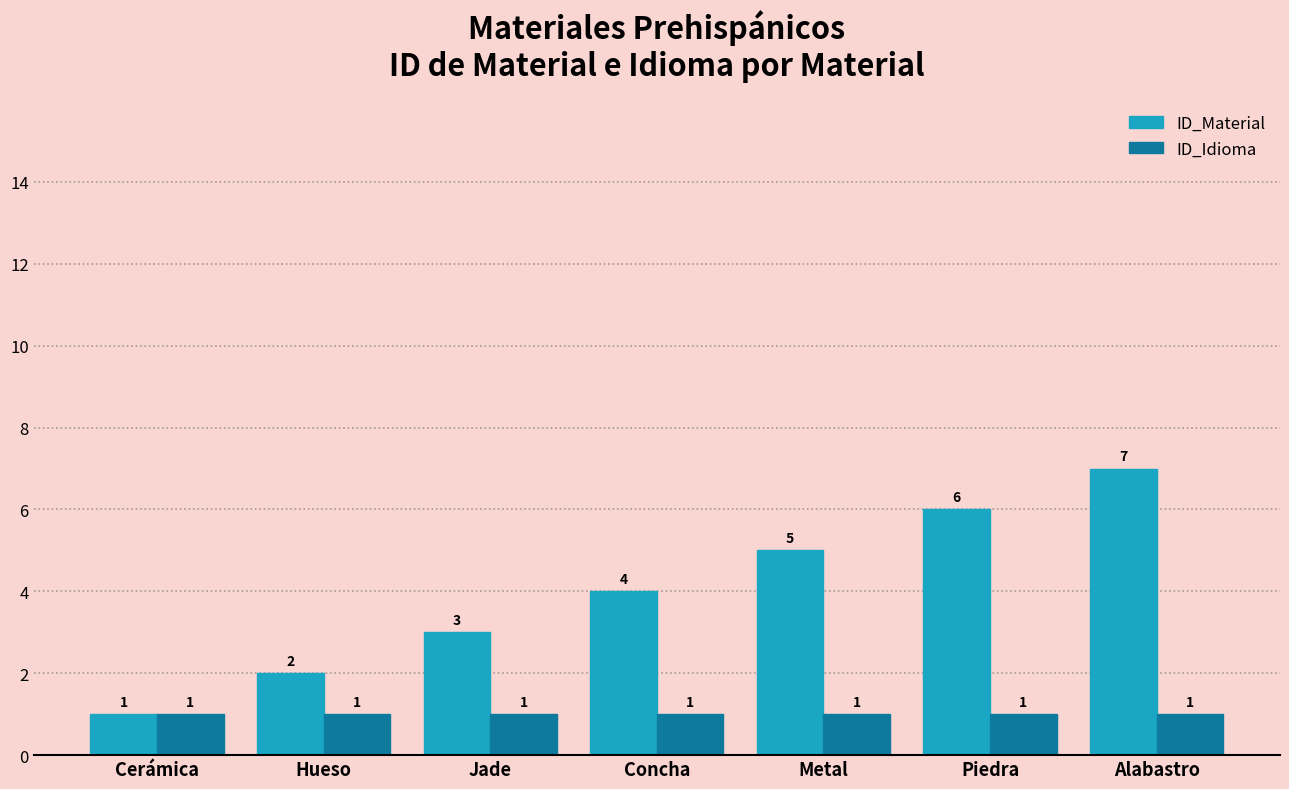

Reading right to left, list all the values displayed in this chart.

ID_Material: 7	6	5	4	3	2	1
ID_Idioma: 1	1	1	1	1	1	1